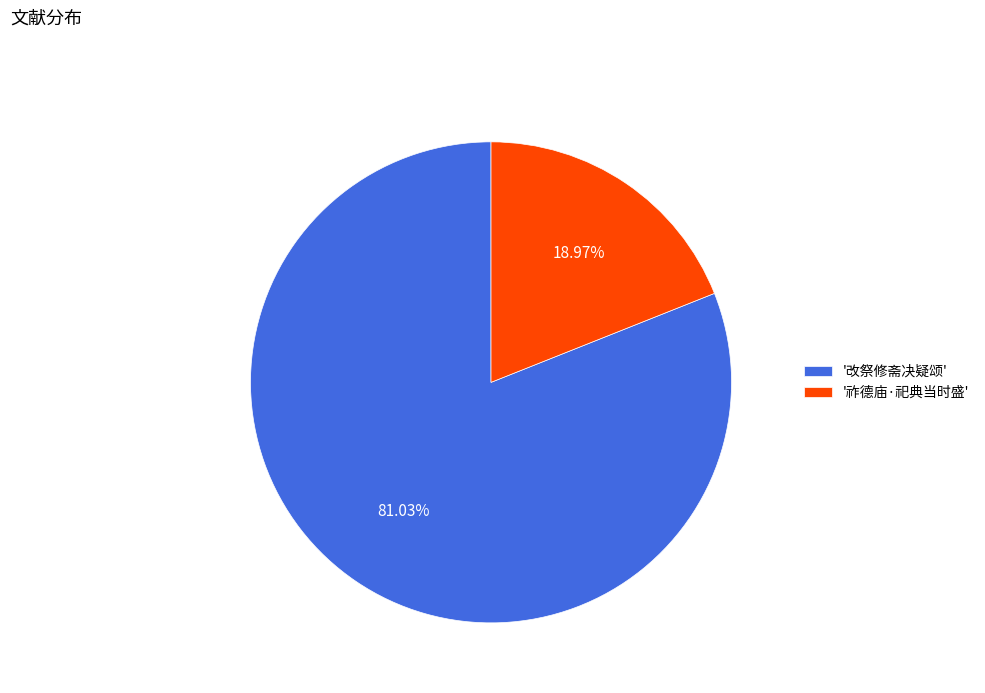

Rank the categories by value from highest to lowest.

'改祭修斋决疑颂', '祚德庙·祀典当时盛'